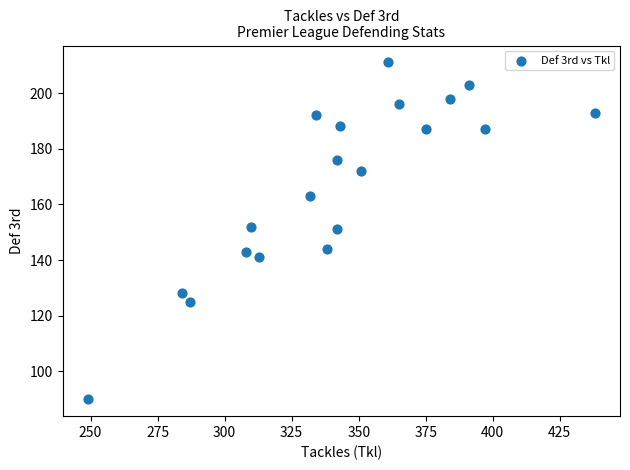

What is the range of X values (max minus min)?

189